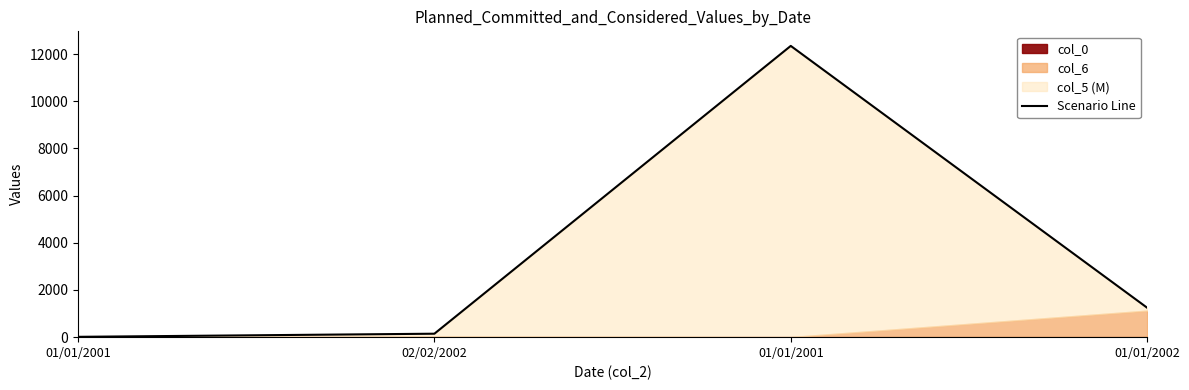

What is the label of the 3rd point from the left?

01/01/2001